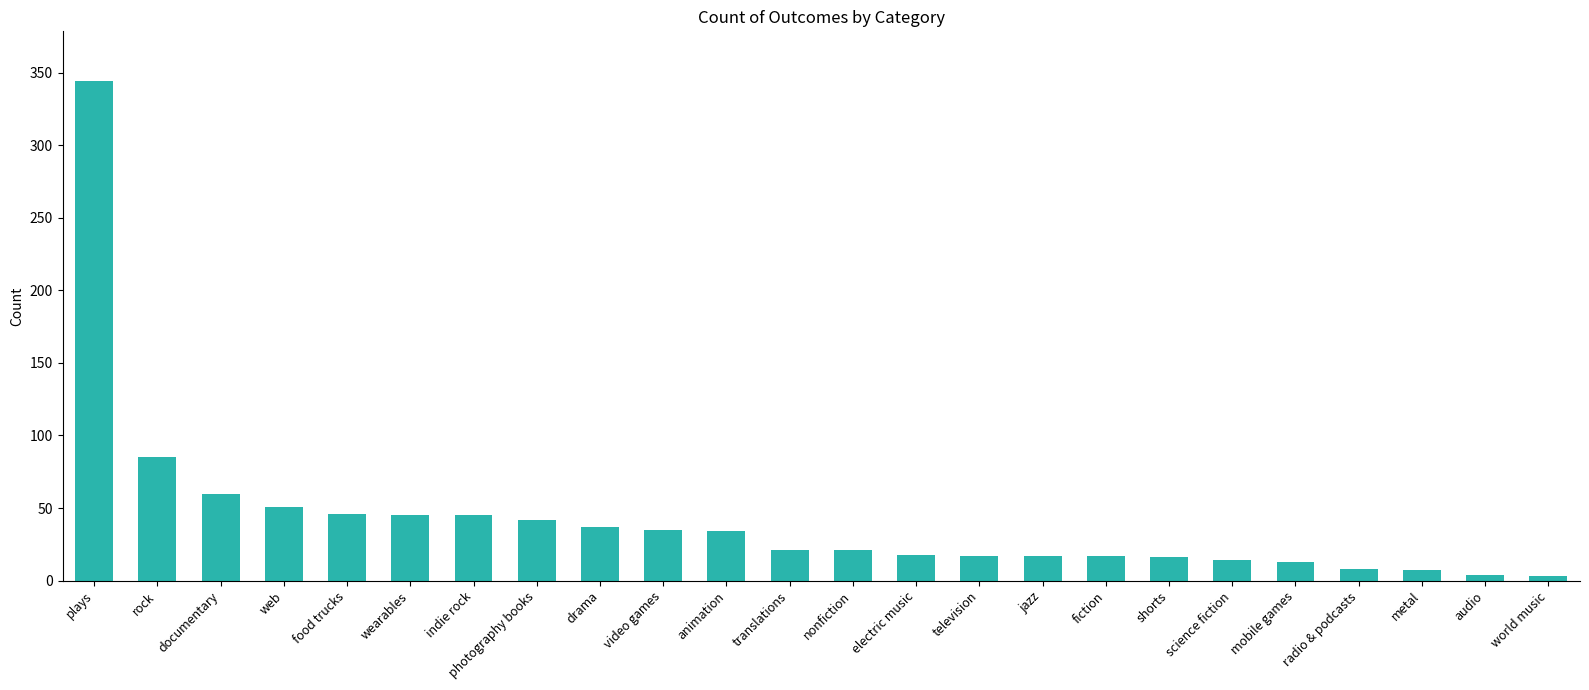

Approximately how many times larger is the value at photography books compared to electric music?

2.3